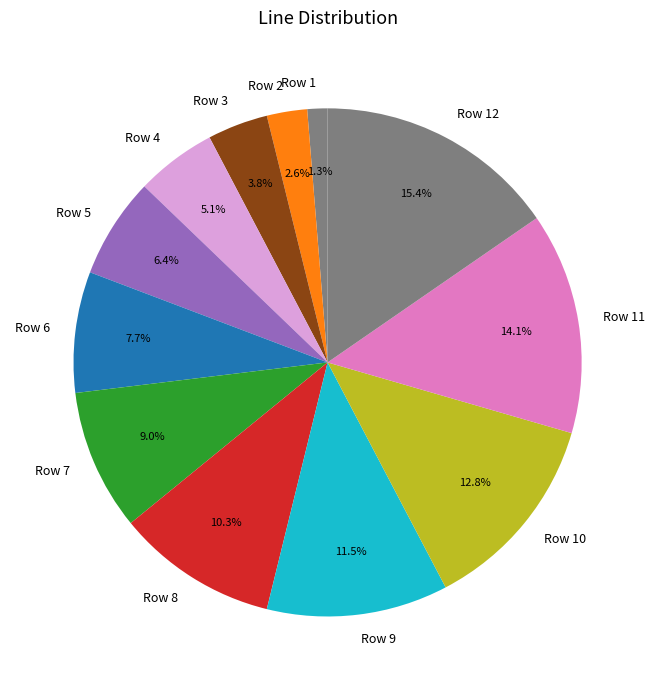

What percentage is the Row 8 slice, to the nearest percent?

10%